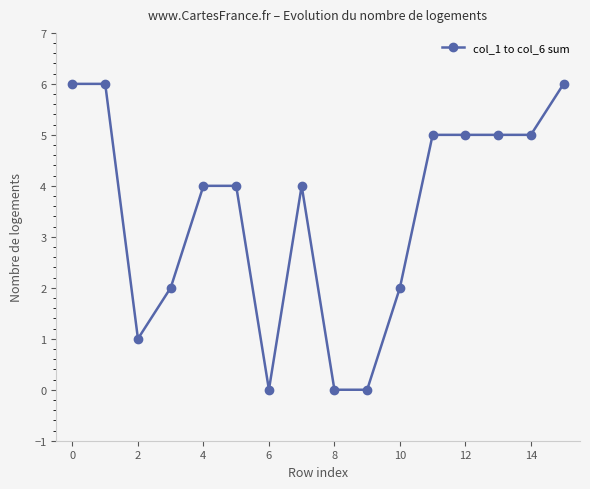

What is the greatest value displayed?

6